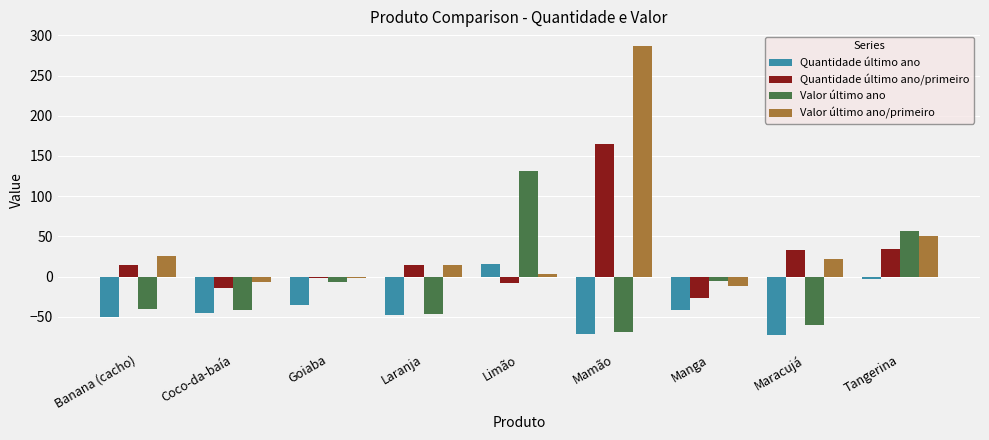

What is the sum of all Quantidade último ano/primeiro values?

212.6